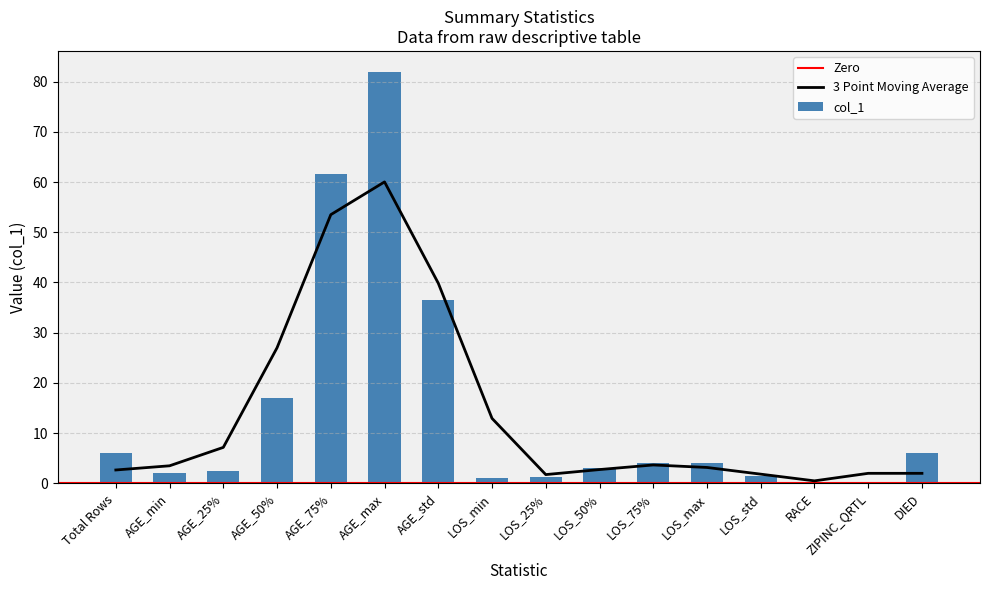

Which label corresponds to the smallest value in the chart?

RACE